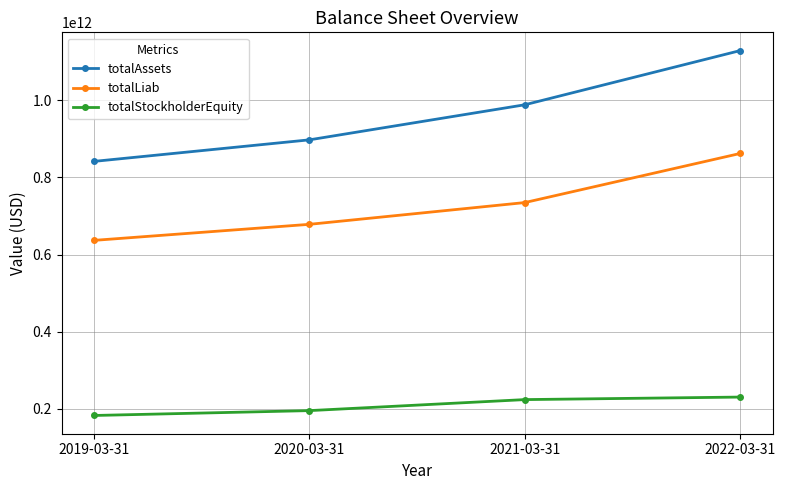

What is the difference between the maximum and minimum values in the totalStockholderEquity series?

47706800000